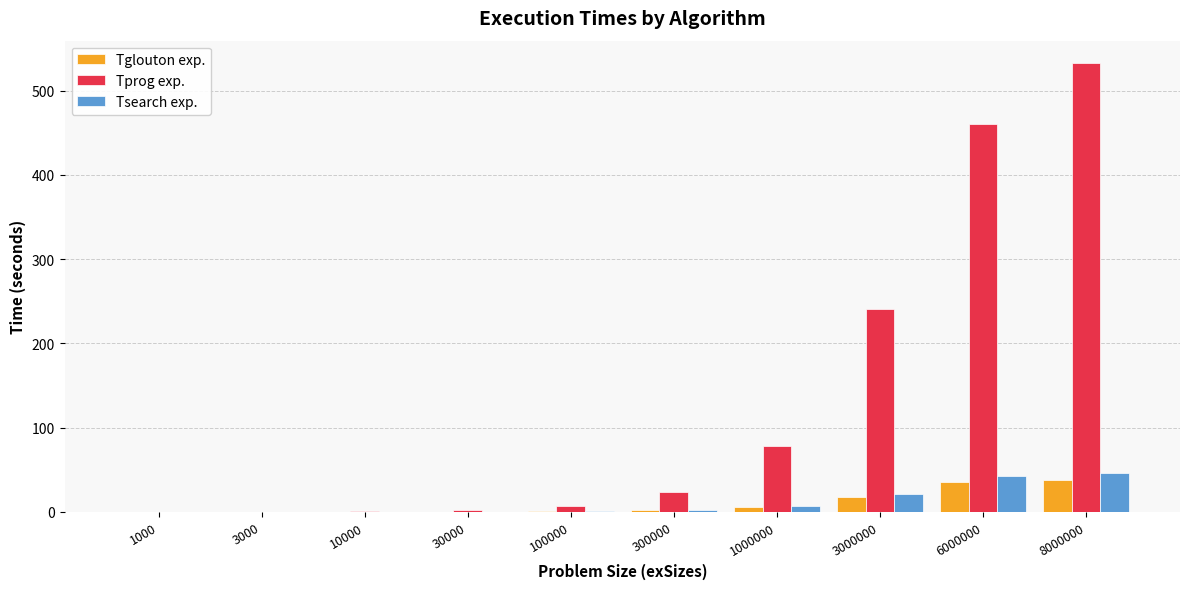

What is the average value of the Tglouton exp. series?

9.8